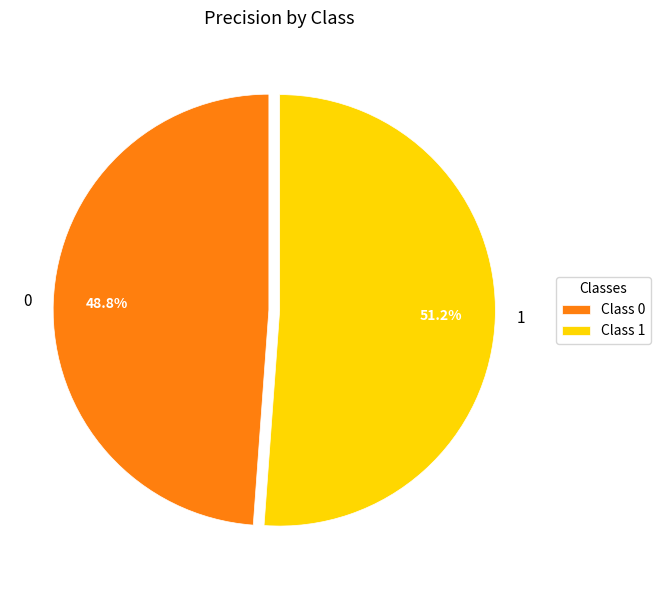

To the nearest percent, what portion does 0 represent?

49%